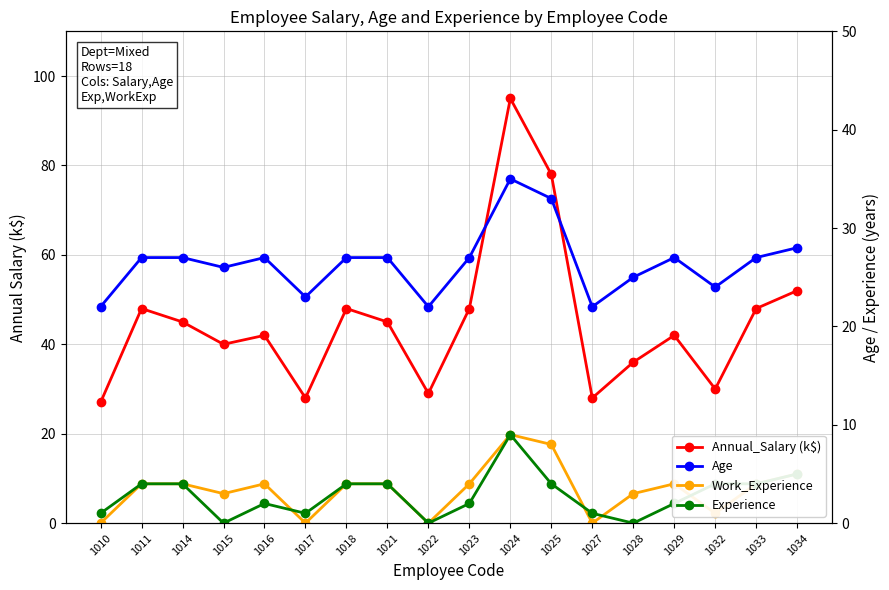

Which series has the largest total across all categories?

Annual_Salary (k$)